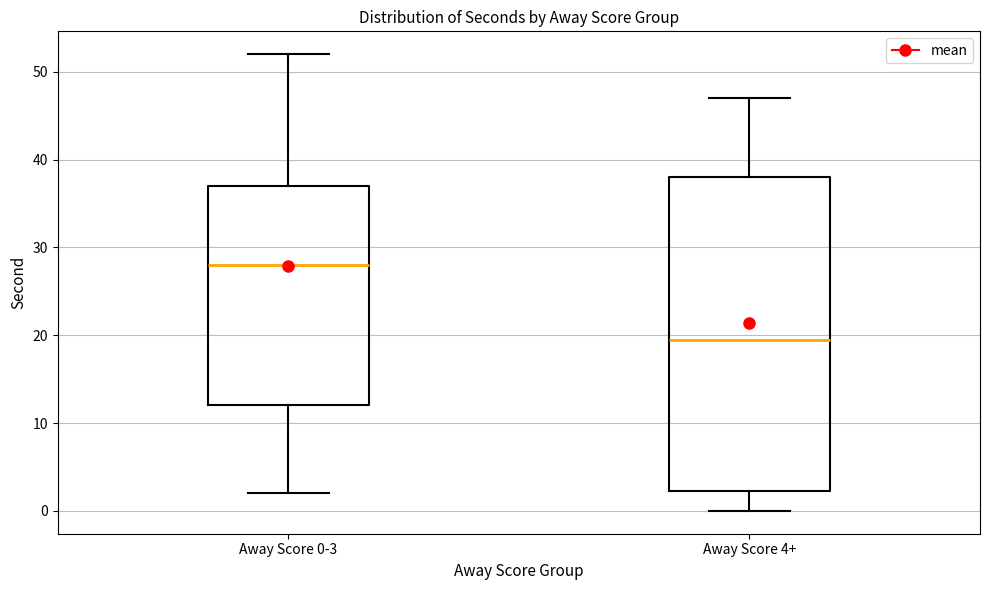

Comparing the boxes themselves (not the whiskers), which one is the tallest?

Away Score 4+